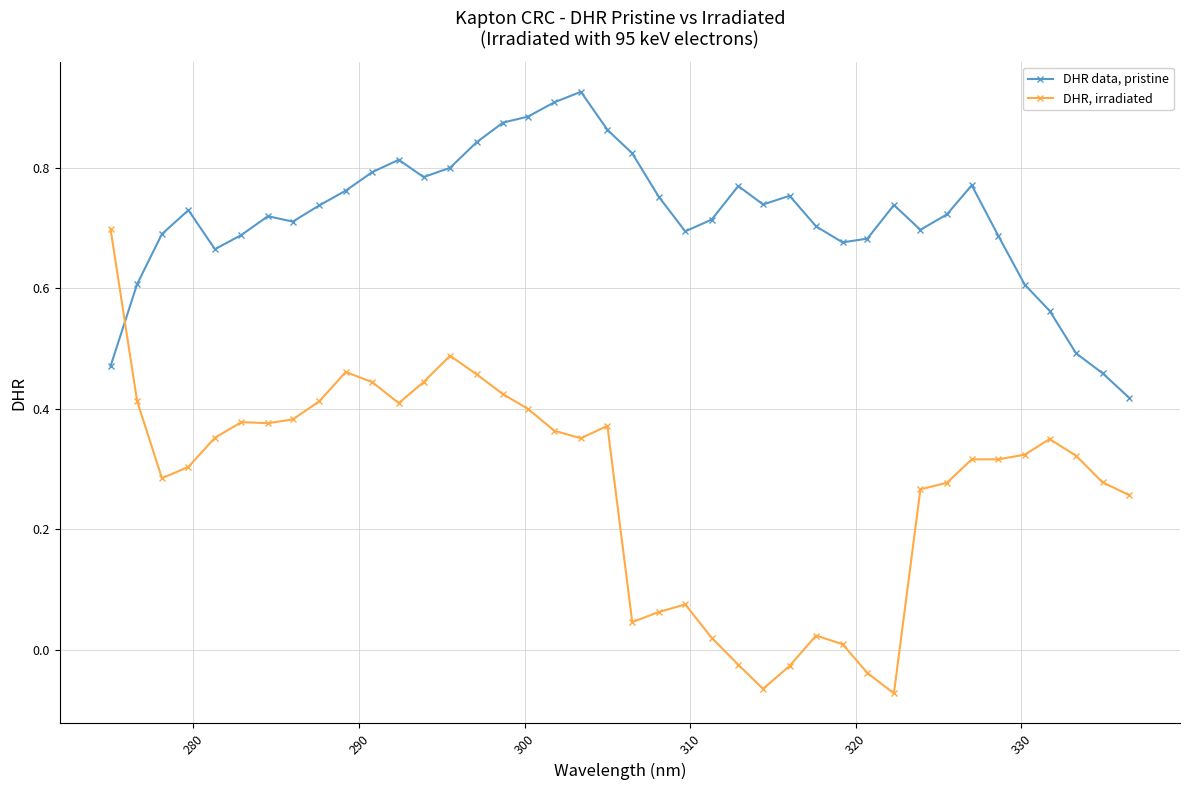

At how many categories does at least one series exceed 0?

40